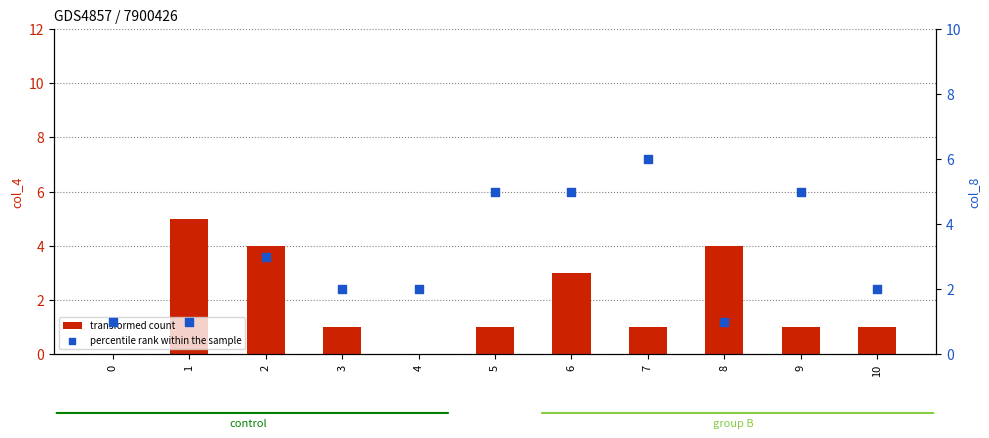

What is the total value across all series at 3?

3